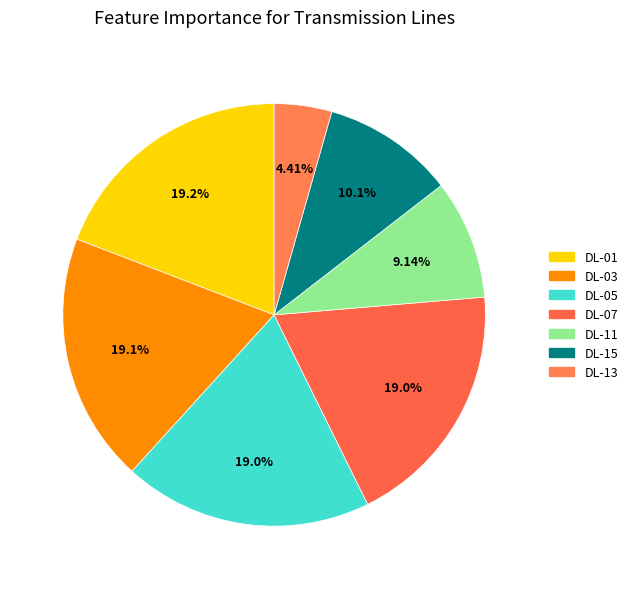

What percentage do DL-13 and DL-15 together represent?

14.5%